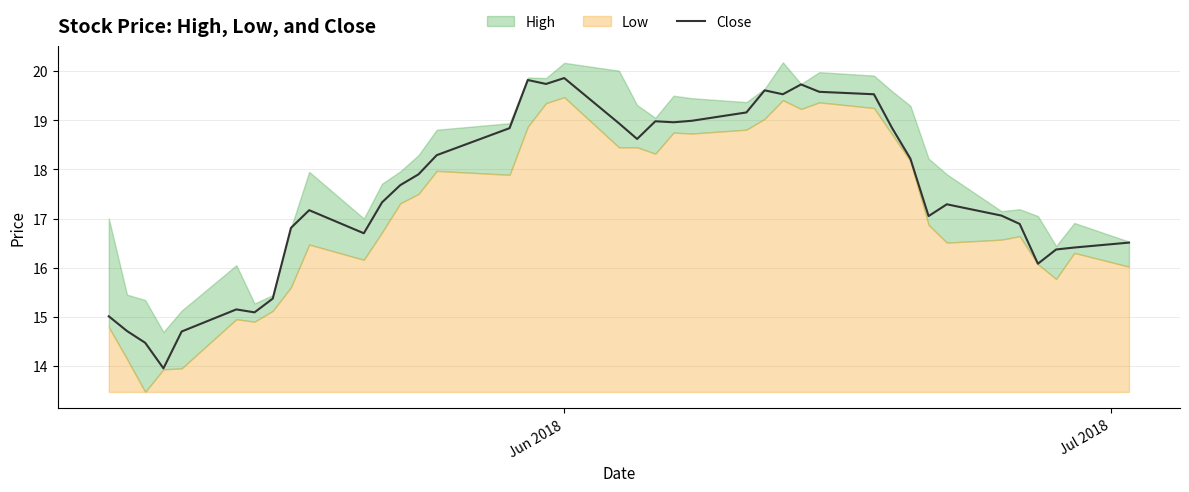

Reading left to right, what are all the values shown in this chart?

15.0	14.7	14.5	13.9	14.7	15.2	15.1	15.4	16.8	17.2	16.7	17.3	17.7	17.9	18.3	18.8	19.8	19.7	19.9	18.9	18.6	19.0	19.0	19.0	19.2	19.6	19.5	19.7	19.6	19.5	18.8	18.2	17.1	17.3	17.1	16.9	16.1	16.4	16.4	16.5